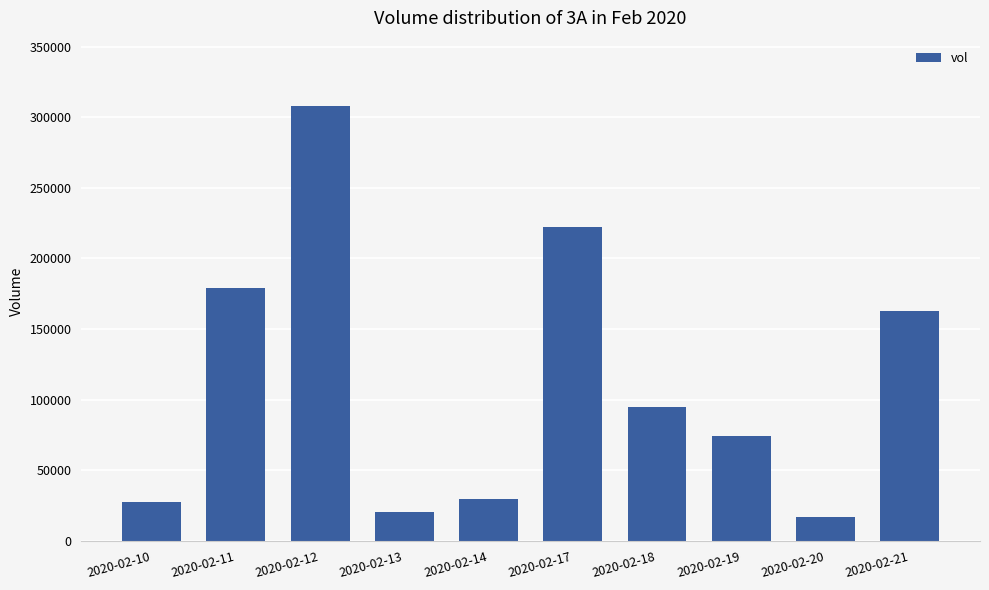

What is the difference between the maximum and second lowest values?

287800